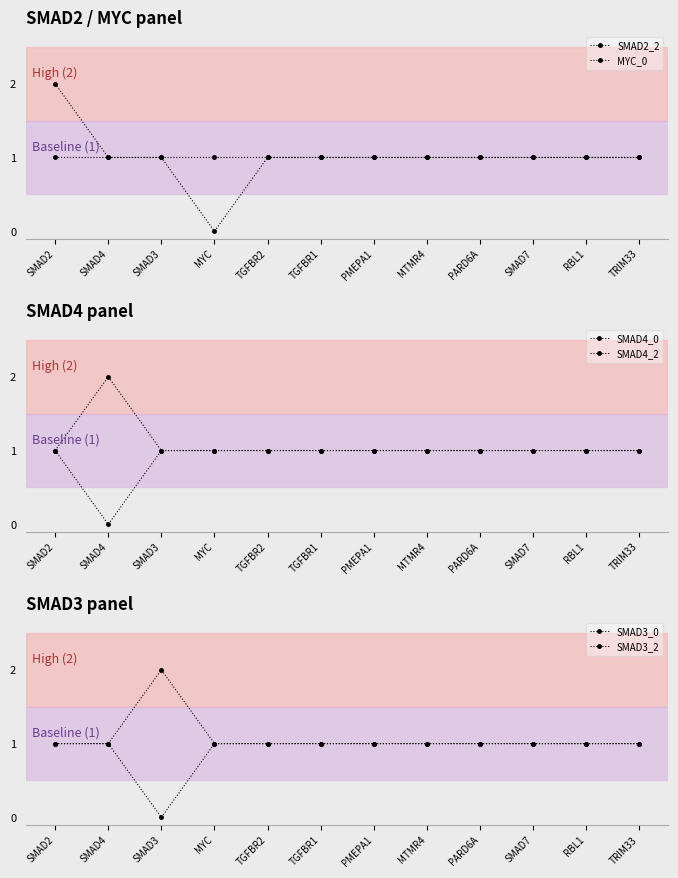

How many categories are shown in the chart?

12